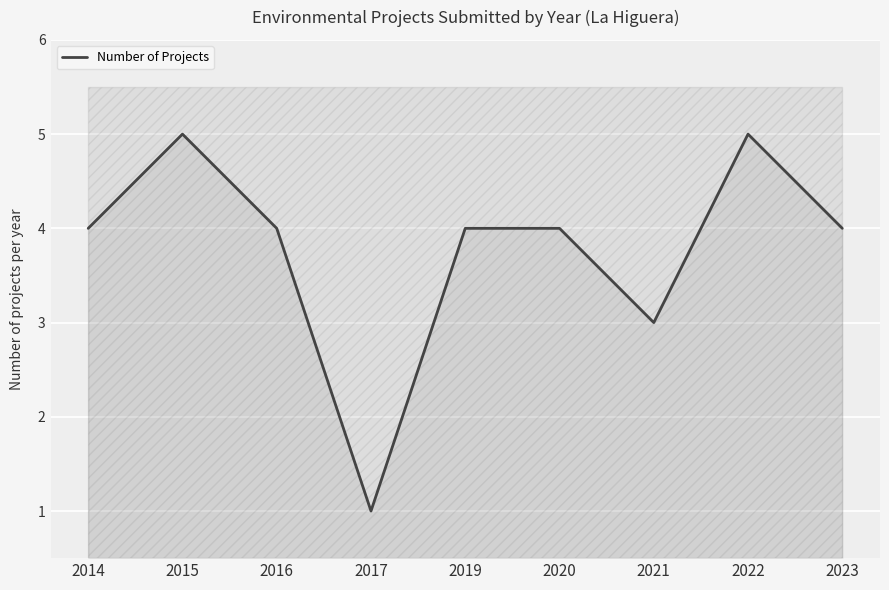

Rank the categories by value from highest to lowest.

2015, 2022, 2014, 2016, 2019, 2020, 2023, 2021, 2017